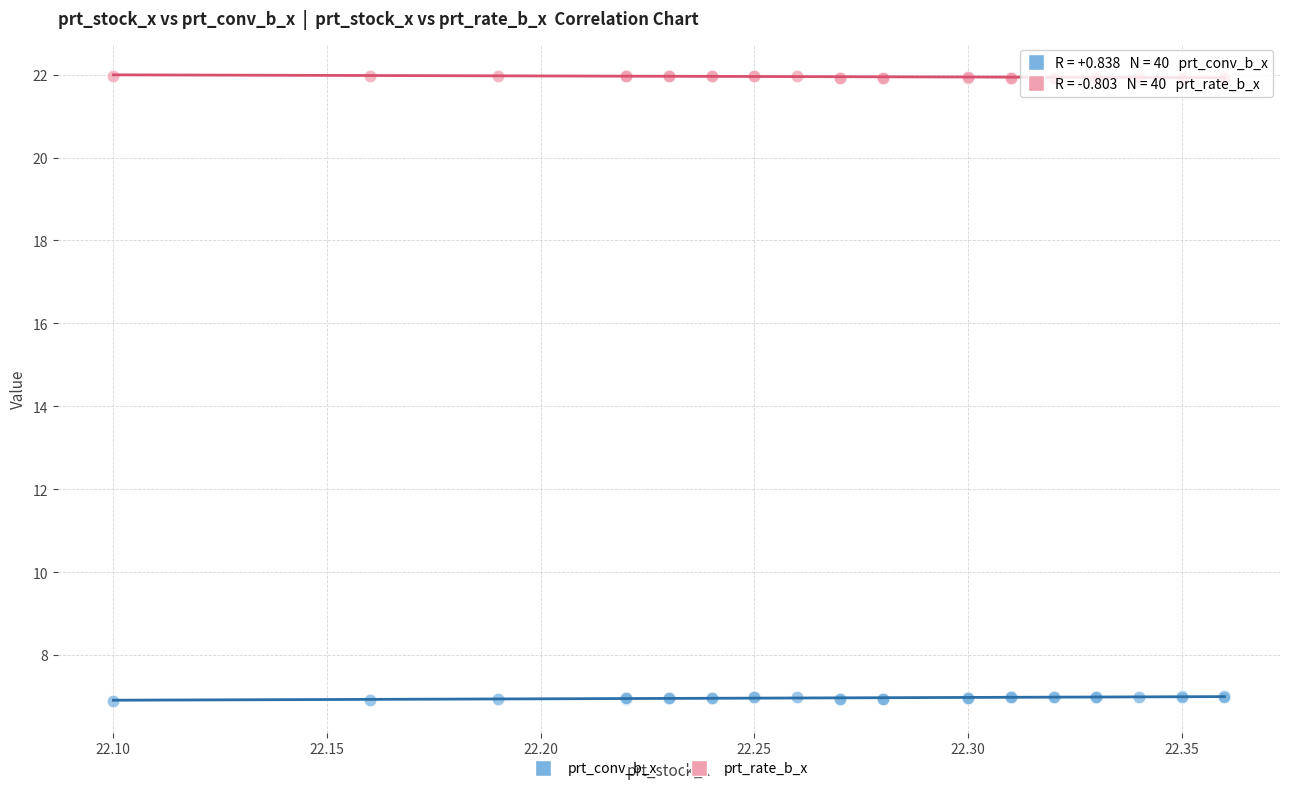

Which series has the largest Y range (max minus min)?

prt_conv_b_x